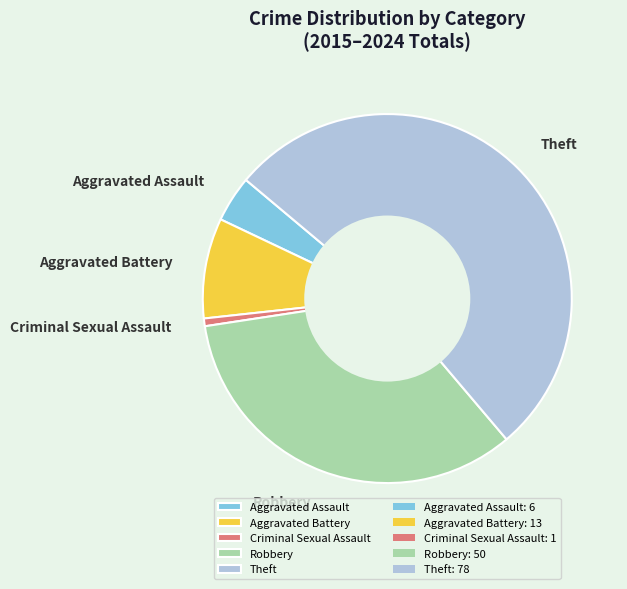

How many segments does this pie chart have?

5